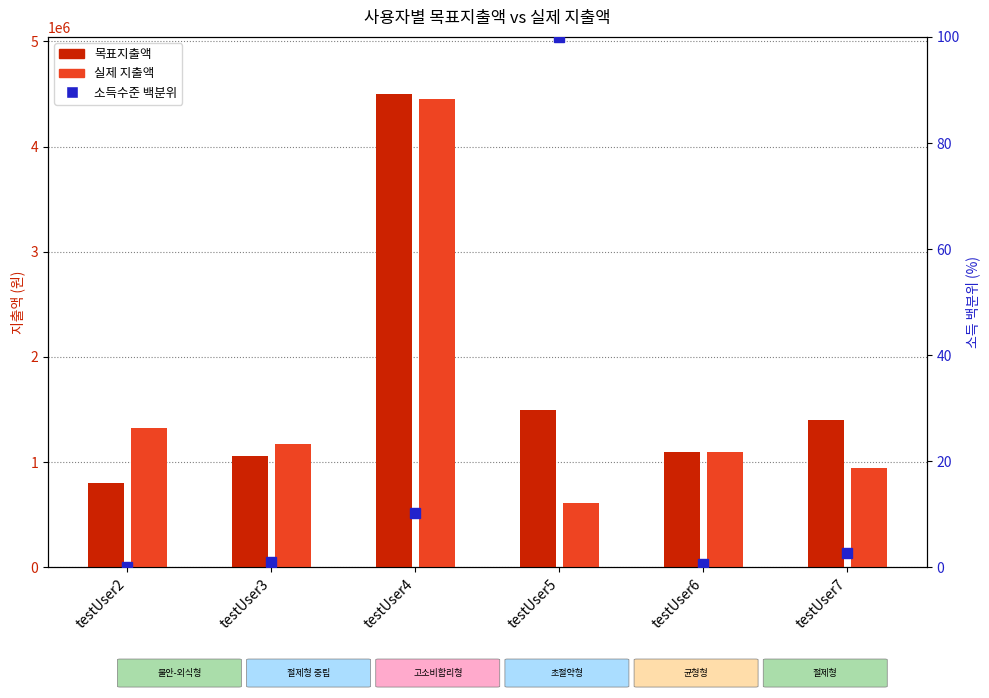

List the labels in order of 목표지출액 value, largest first.

testUser4, testUser5, testUser7, testUser6, testUser3, testUser2